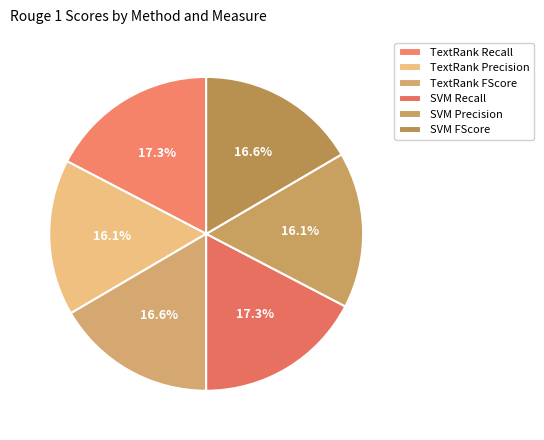

Count the number of slices in the pie.

6